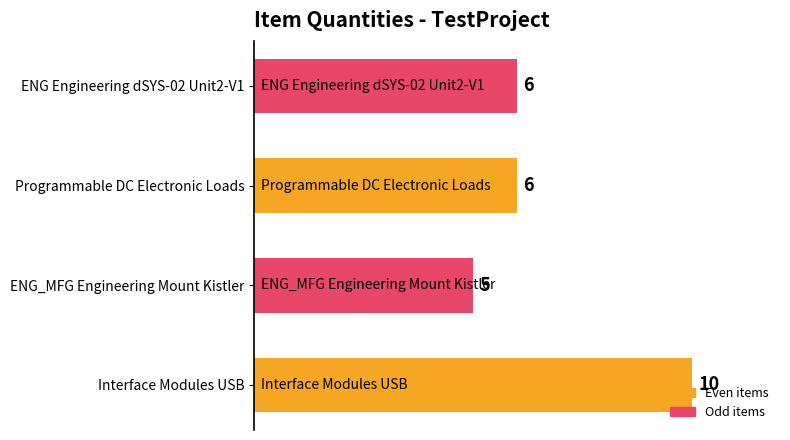

Count the number of data series in this chart.

1